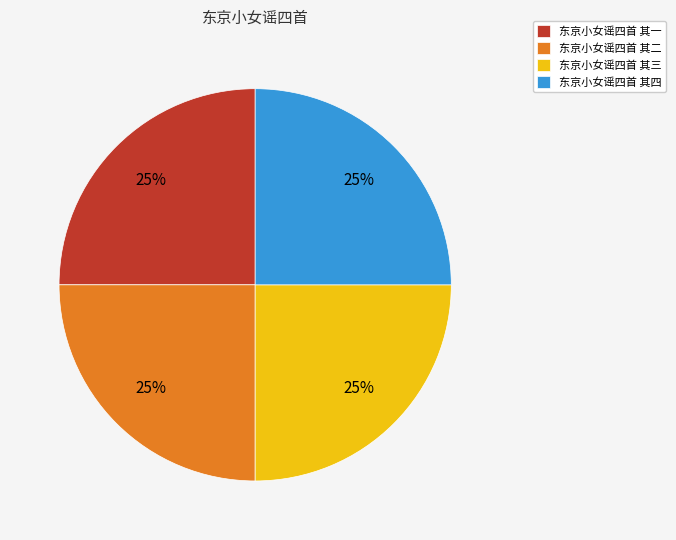

What percentage is the 东京小女谣四首 其二 slice, to the nearest percent?

25%